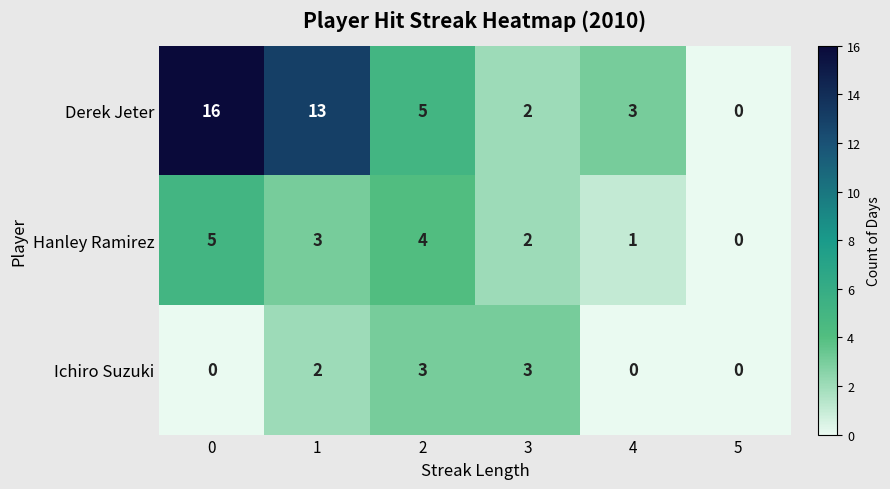

How many series are shown in this chart?

3